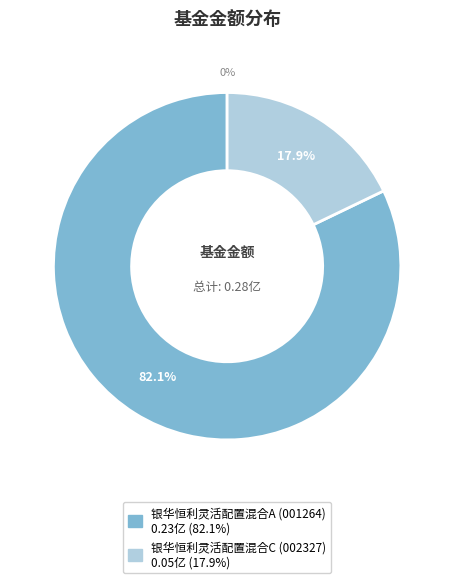

What is the largest slice in the pie chart?

银华恒利灵活配置混合A